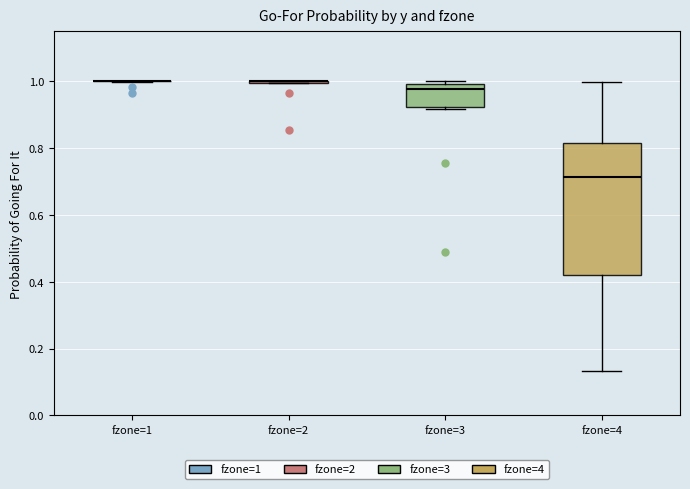

Where does the lower whisker of the box for fzone=4 end on the y-axis? The values are not printed on the chart, so give them approximately, as read against the axis.

0.14